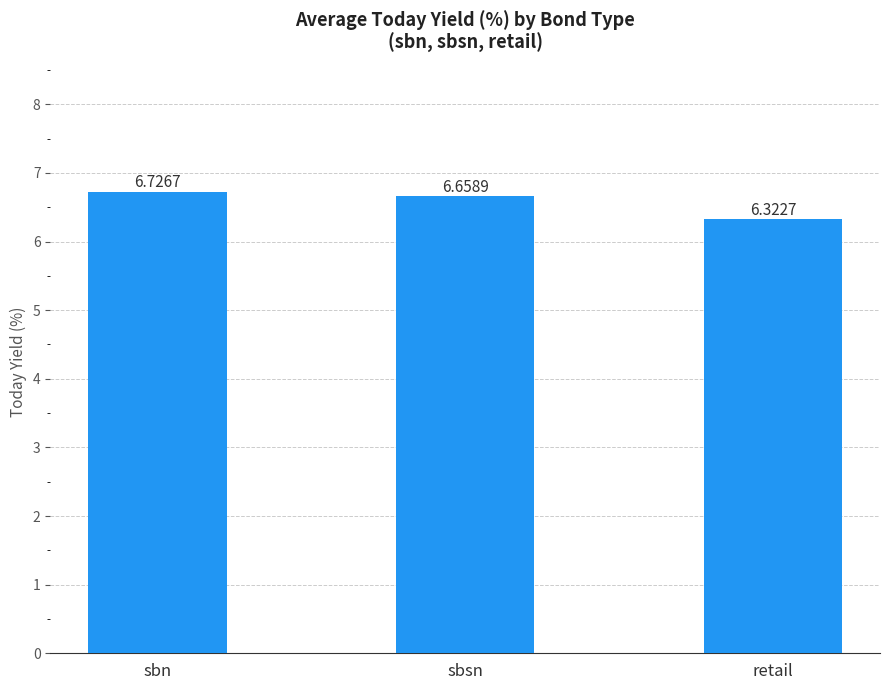

How many data points does each series have?

3